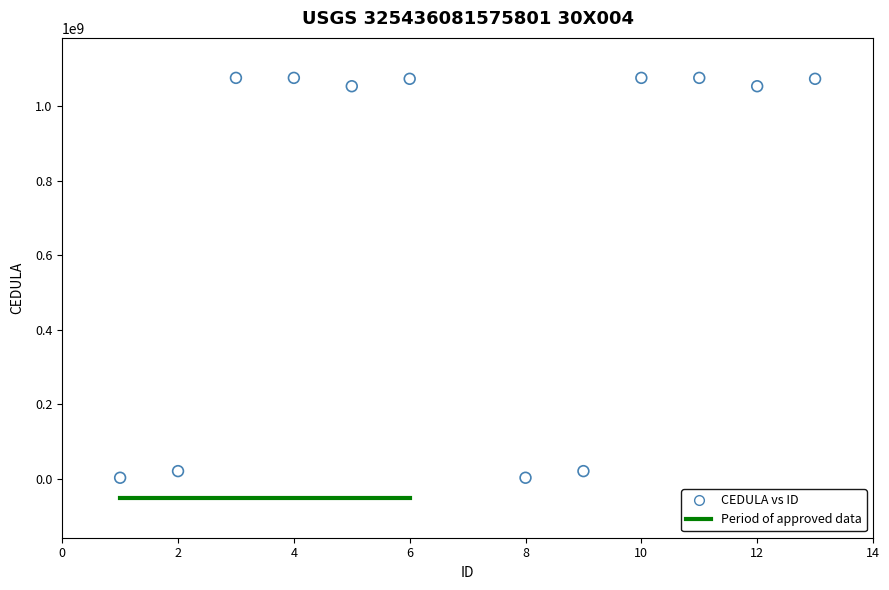

What is the average X value?

7